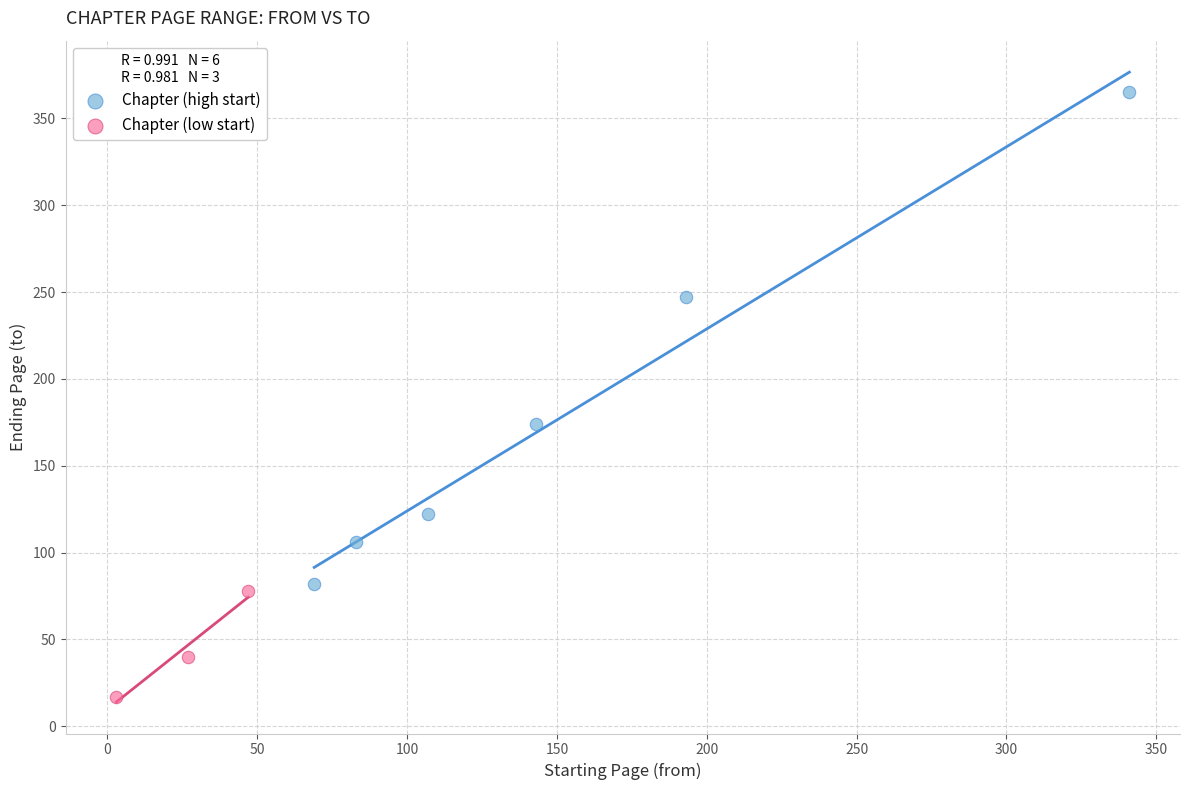

Which series contains the highest Y value?

Chapter (high start)